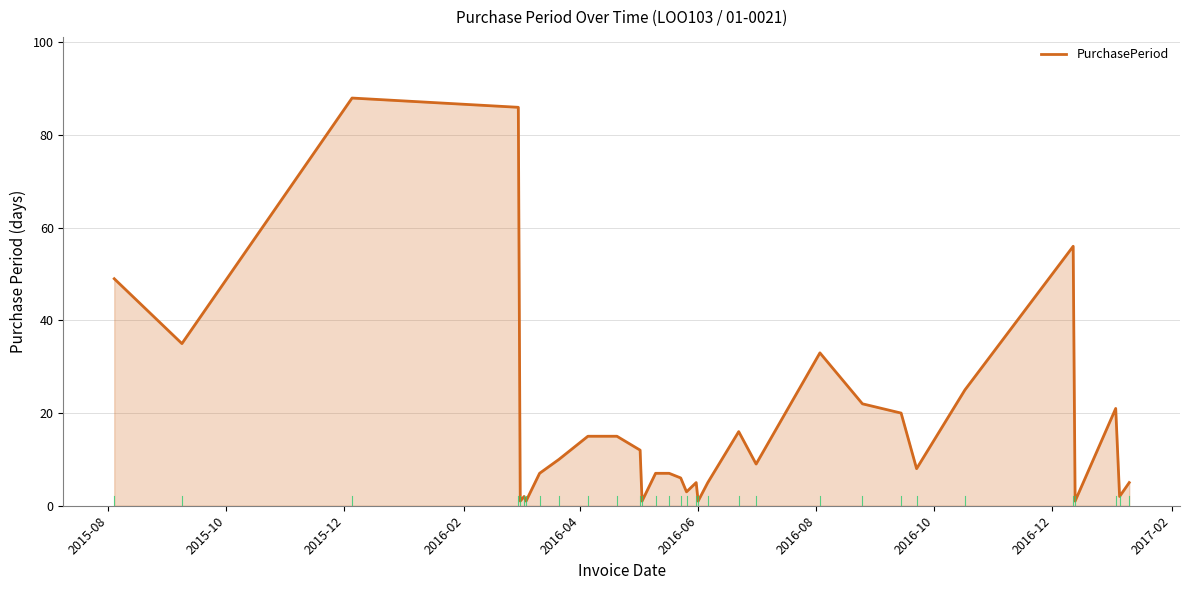

What is the maximum value shown in the chart?

88